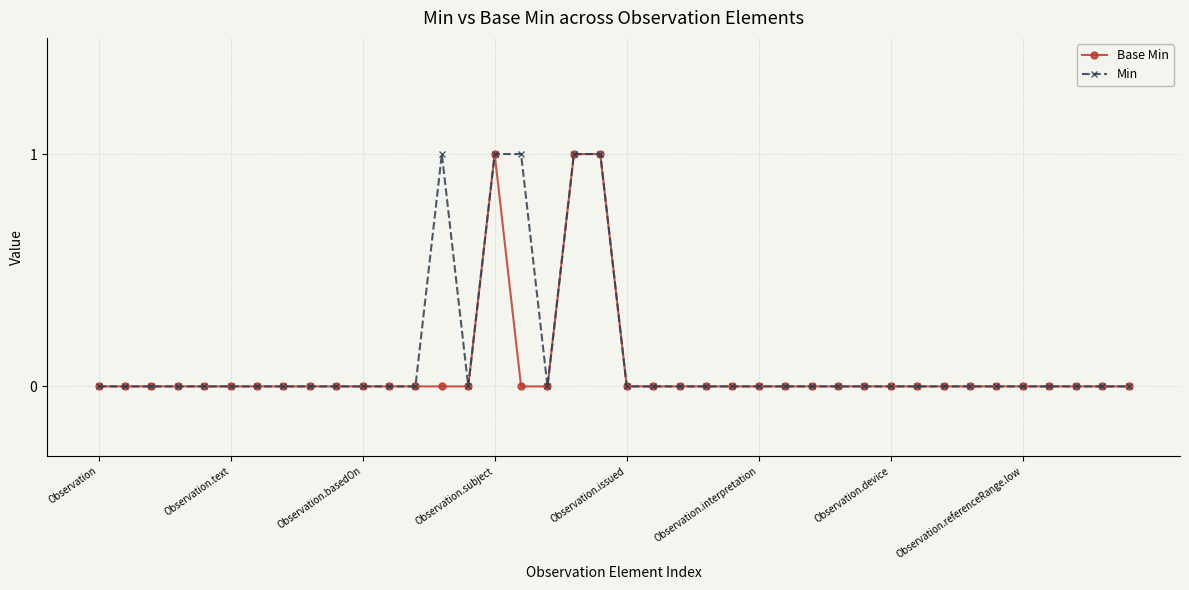

What is the value of the Base Min point at the 20th from the left?

1